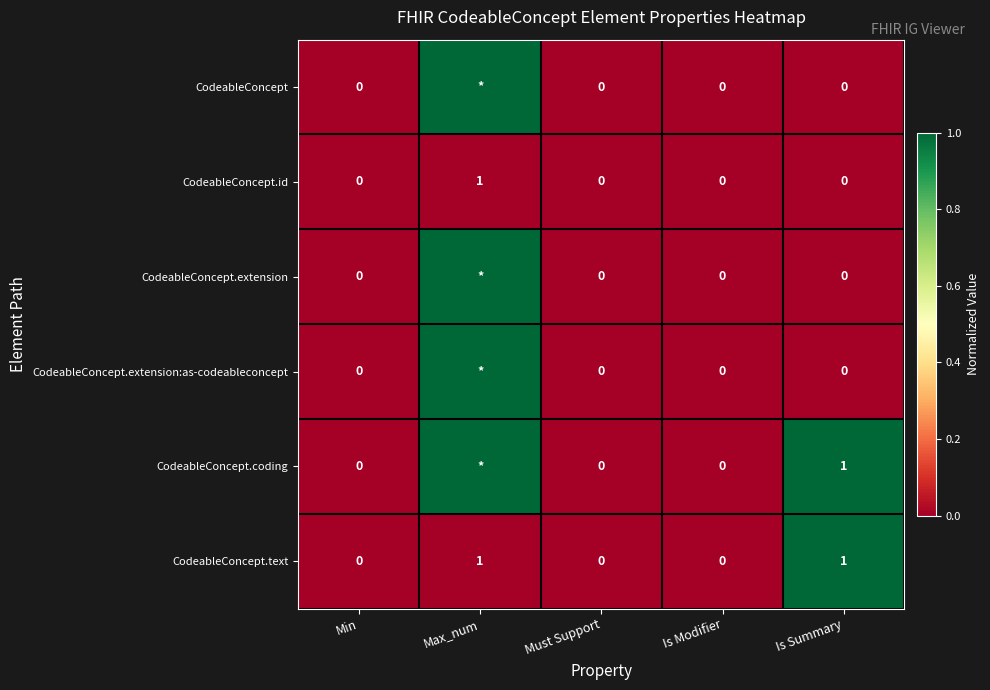

The value of CodeableConcept.text at Must Support is 0. True or false?

True